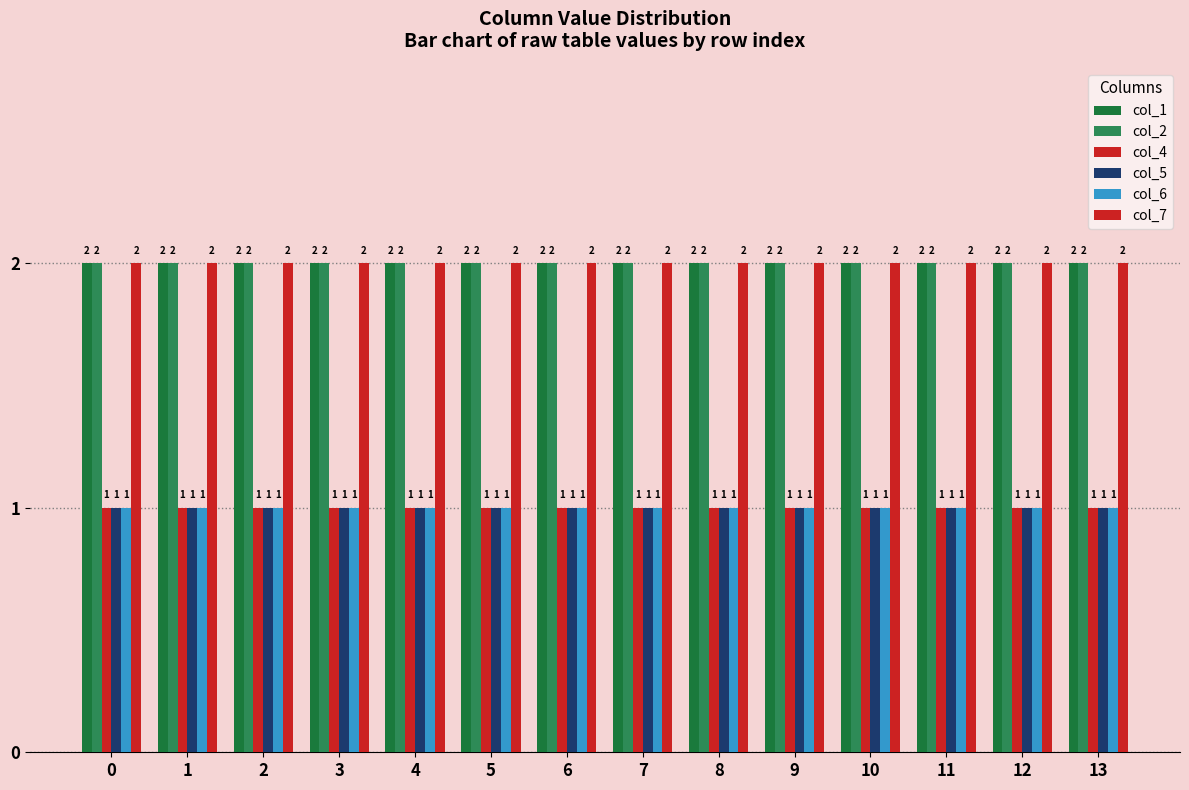

Between 2 and 6, which series saw the biggest shift?

col_1